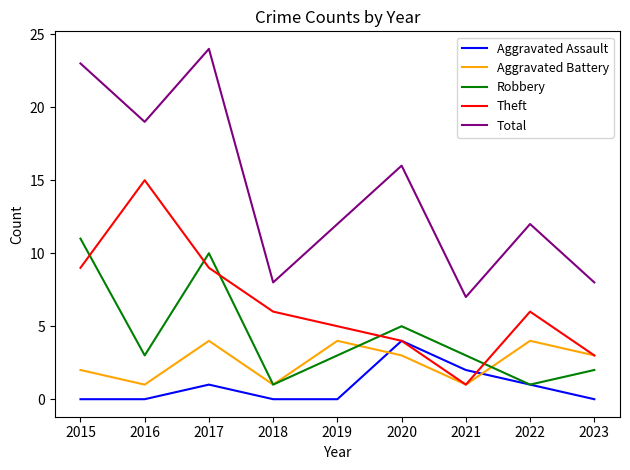

What is the total value across all series at 2016?

38